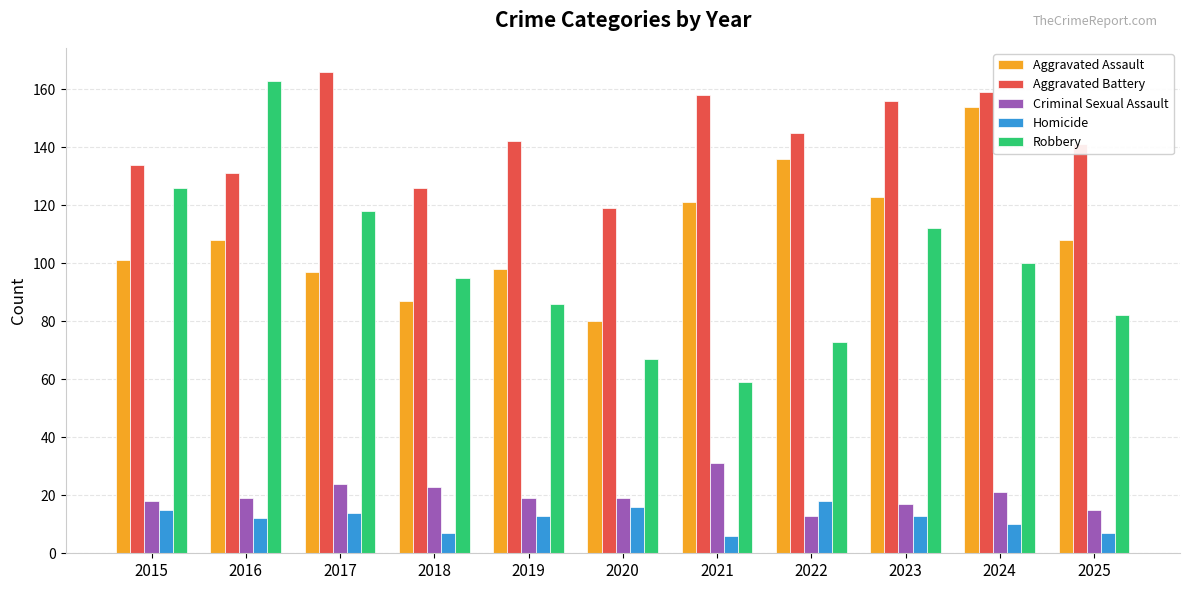

What is the difference between the highest and lowest values at 2020?

103